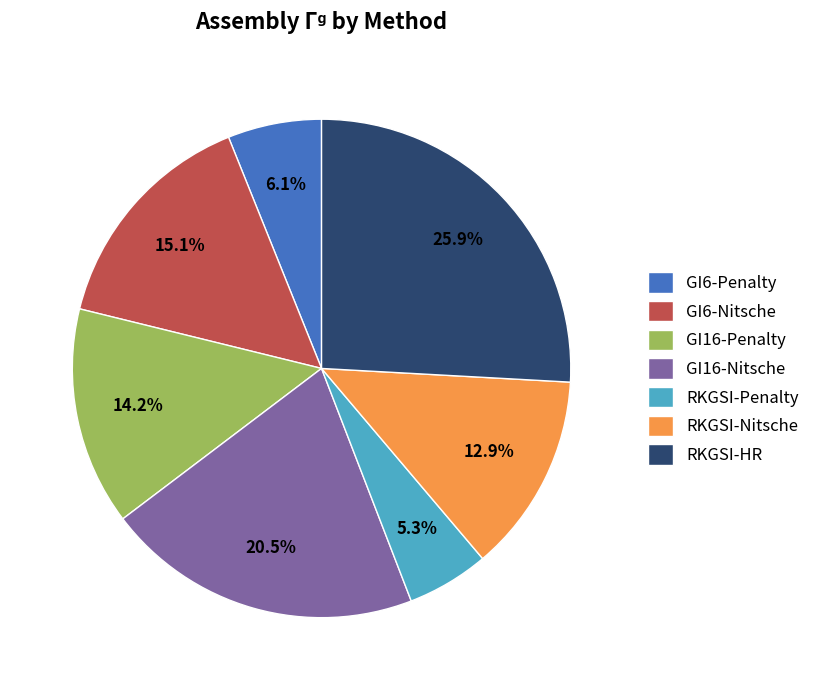

To the nearest percent, what portion does GI16-Penalty represent?

14%